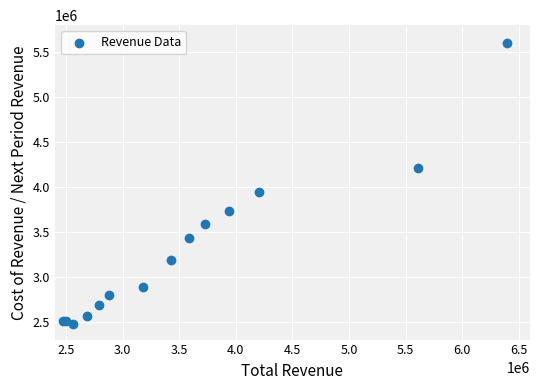

What Y value in the scatter plot is closest to 4040100?

3938500